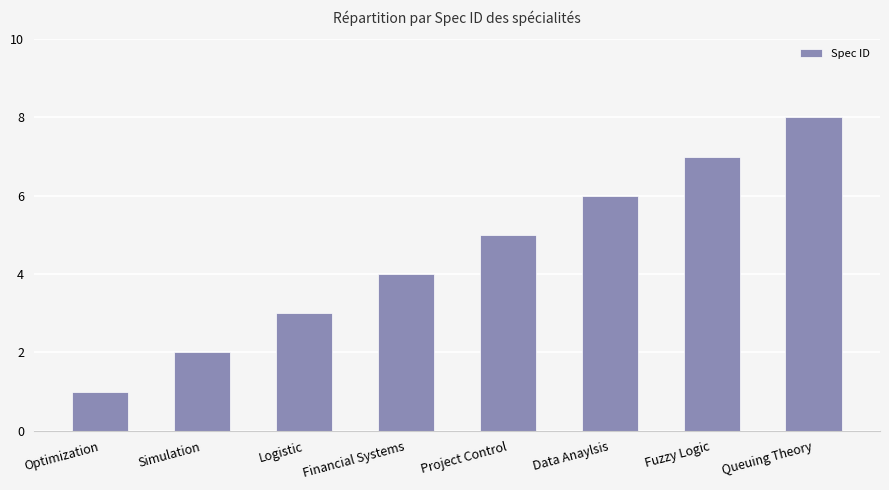

How many data points are less than 5?

4